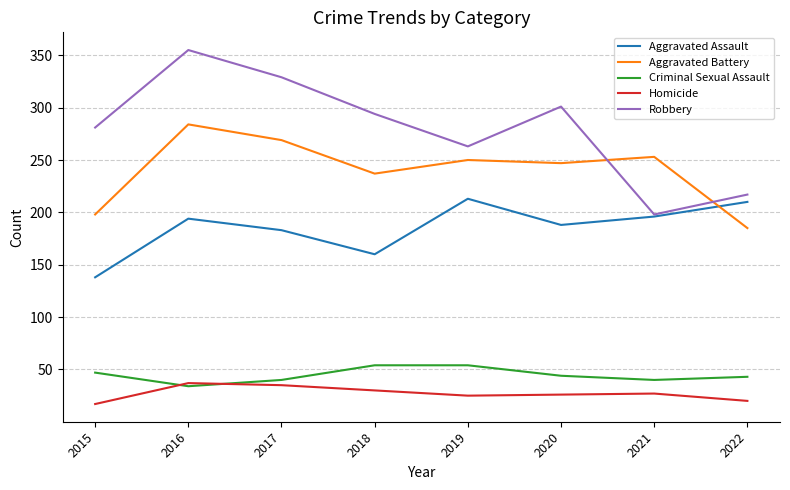

Which category has the highest value across all series?

2016